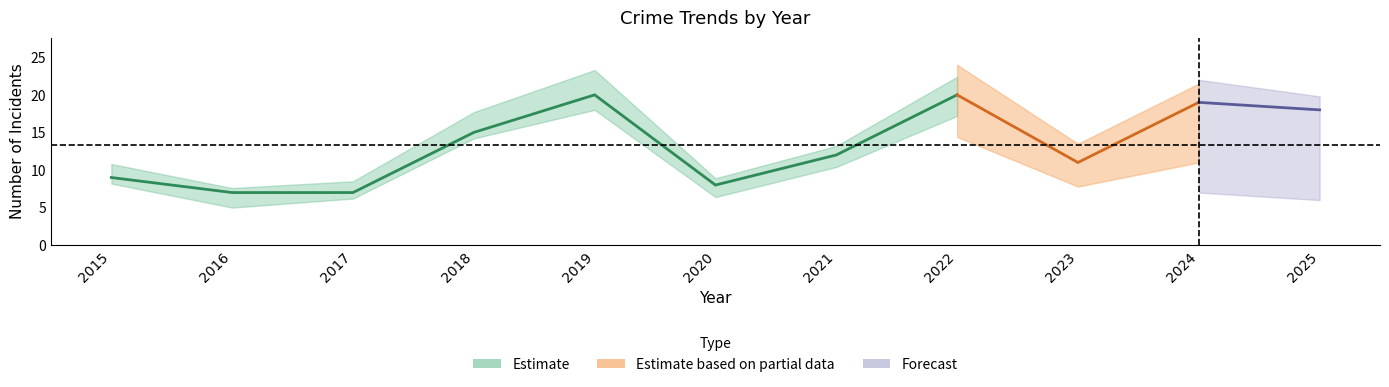

What is the value of the Total point at the 4th from the left?

15